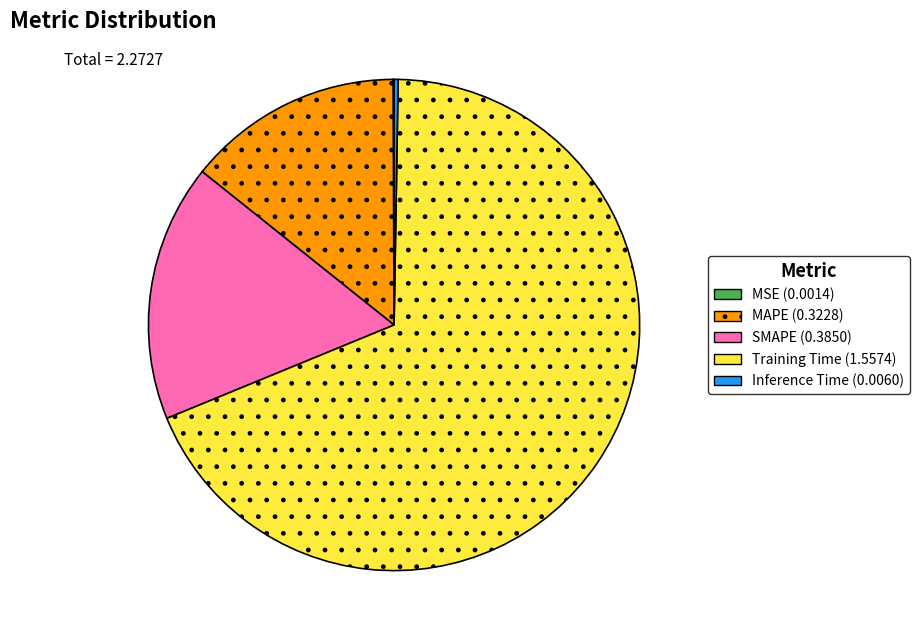

Which category has the biggest portion of the pie?

Training Time